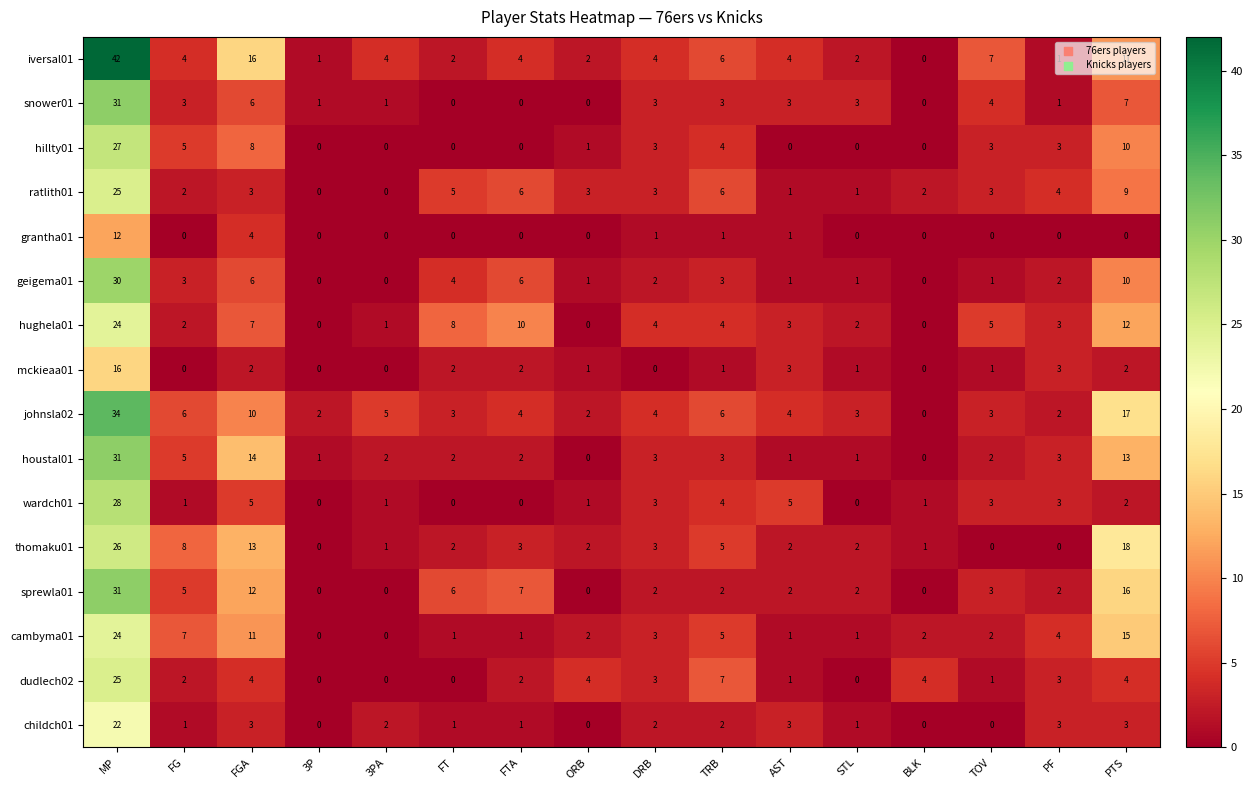

True or false: dudlech02 has a value of 3 at DRB.

True